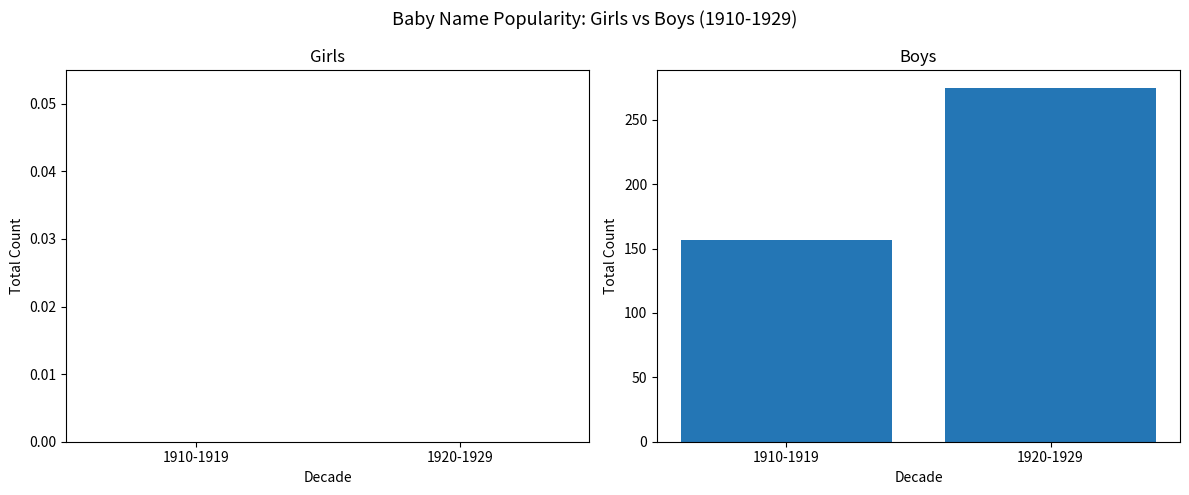

Reading left to right, extract all data points from this chart.

1910-1919=157	1920-1929=275